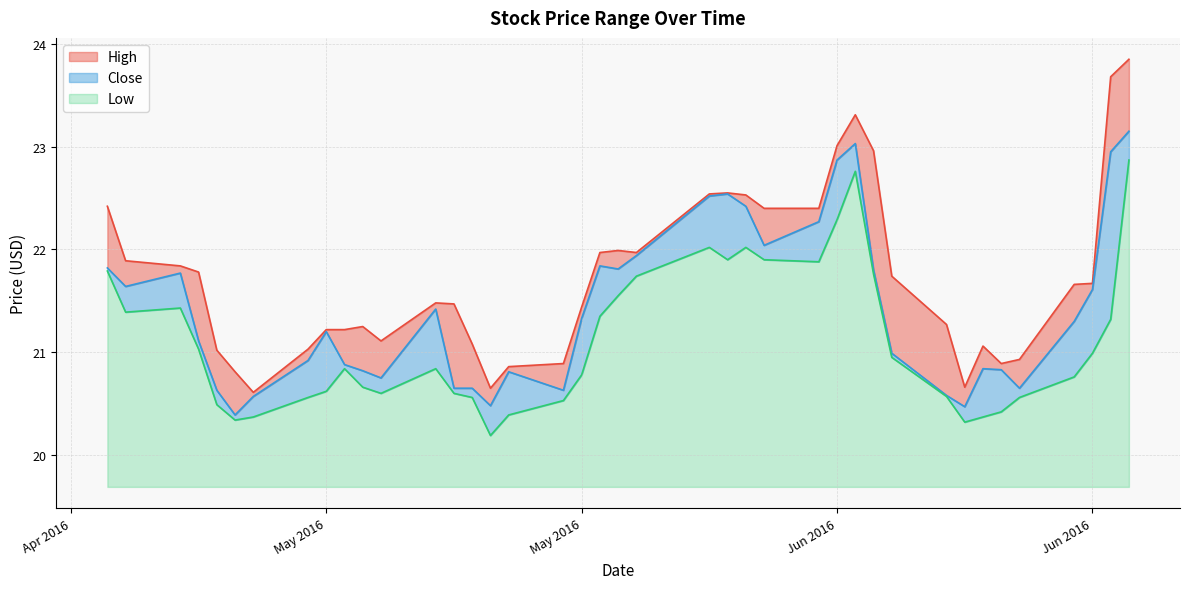

What is the value of the High point at the 27th from the left?

22.4